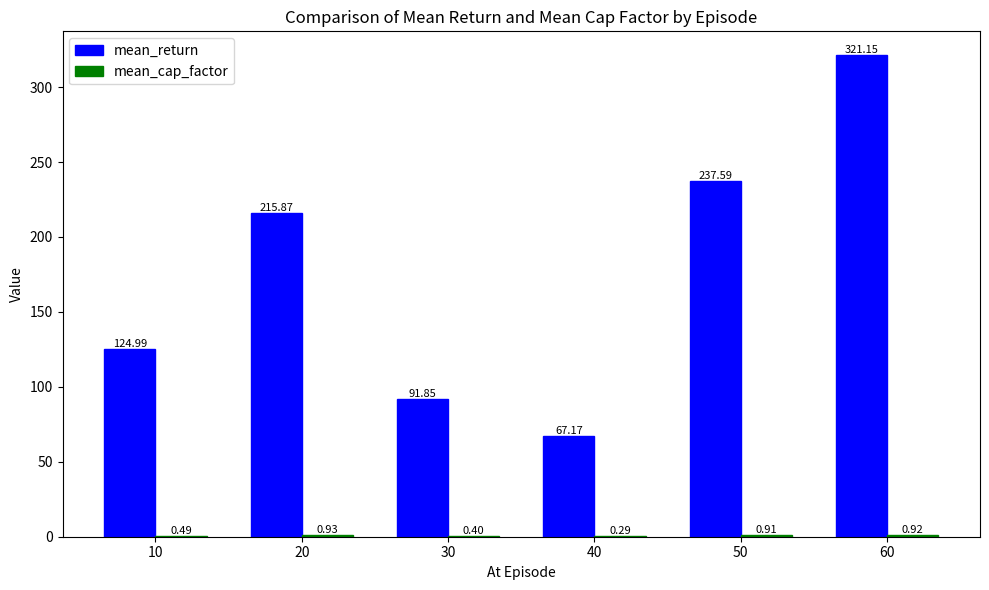

Where is mean_return nearest to the value 194?

20